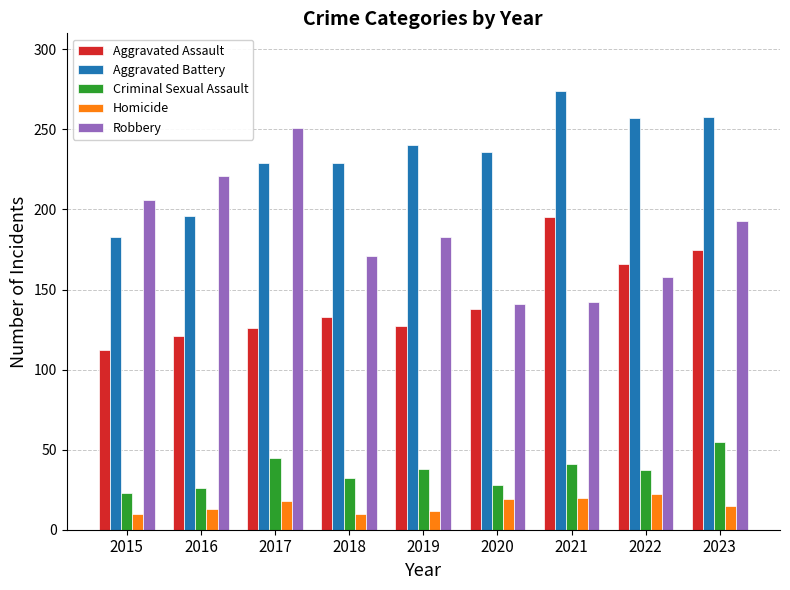

What is the difference between the Criminal Sexual Assault values at 2020 and 2021?

13